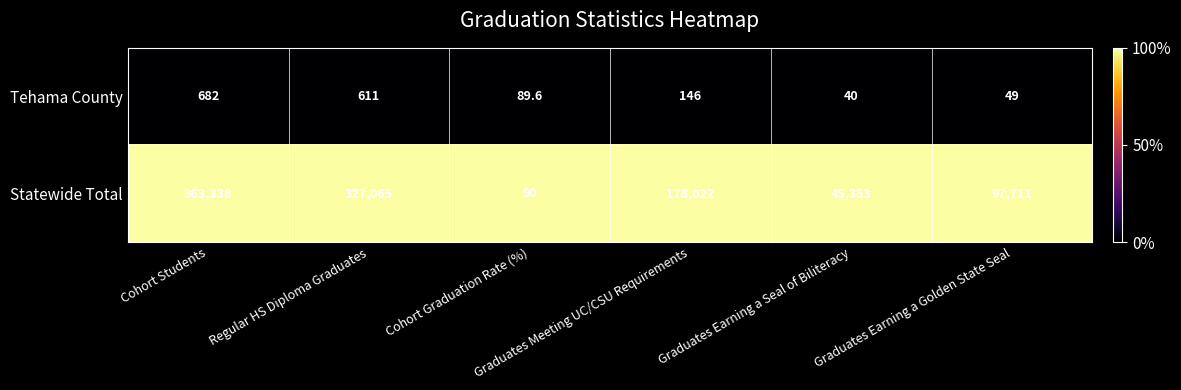

Which series has the largest total across all categories?

Statewide Total